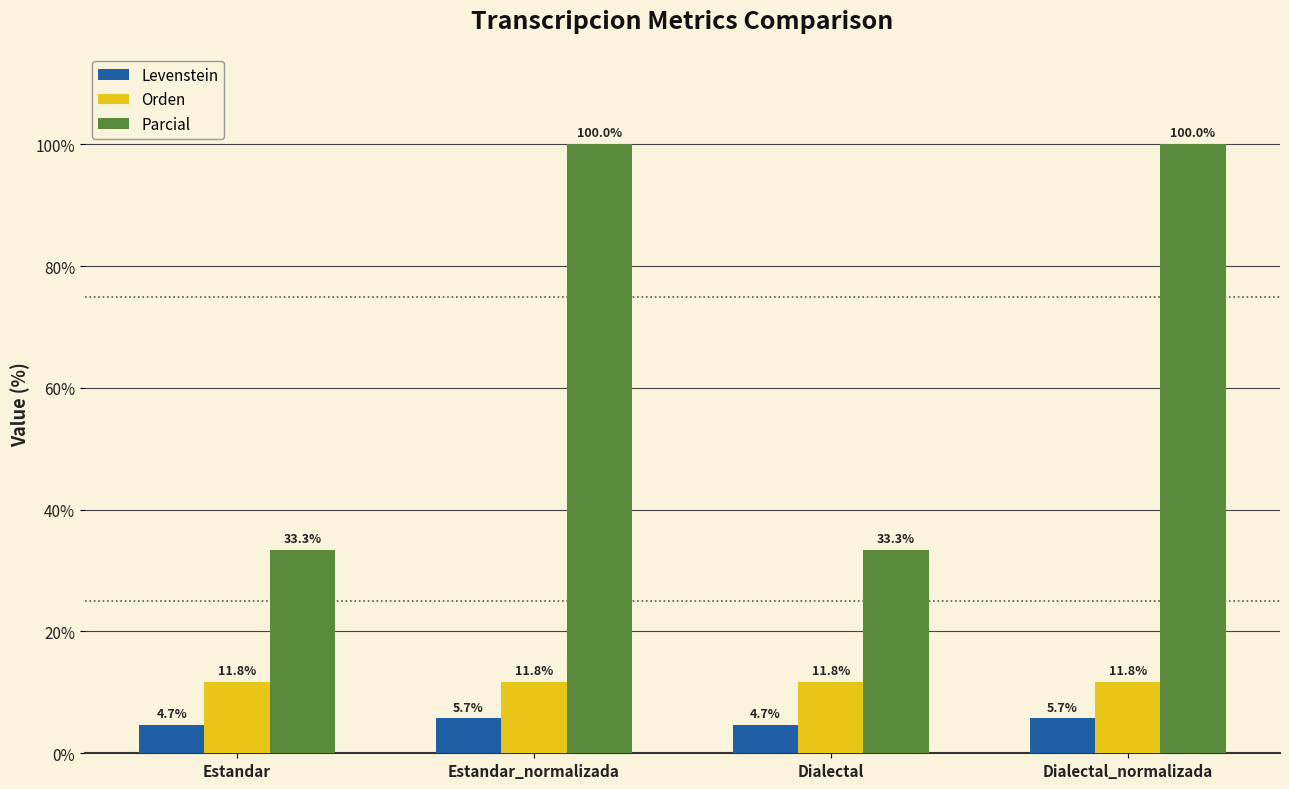

What is the label of the 1st bar from the right?

Dialectal_normalizada